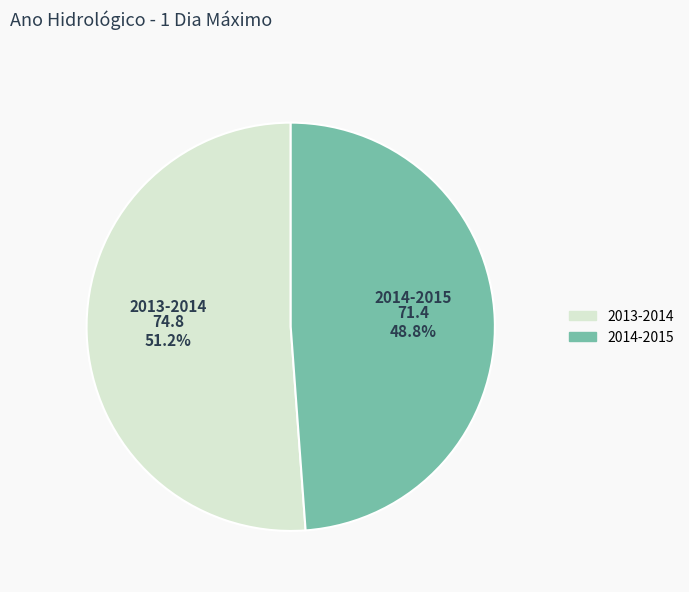

Which slice represents more than half of the pie?

2013-2014